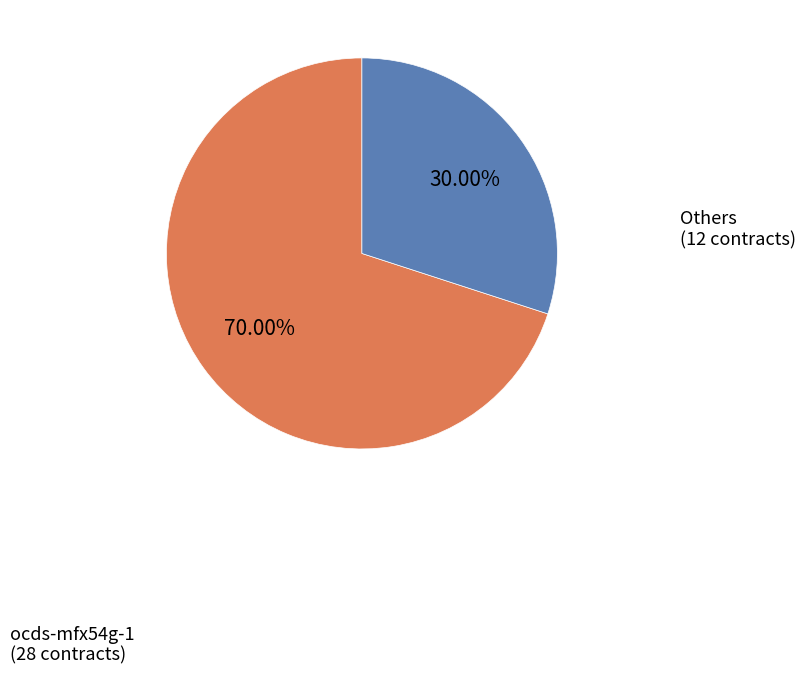

Rank the categories by value from highest to lowest.

ocds-mfx54g-1, Others